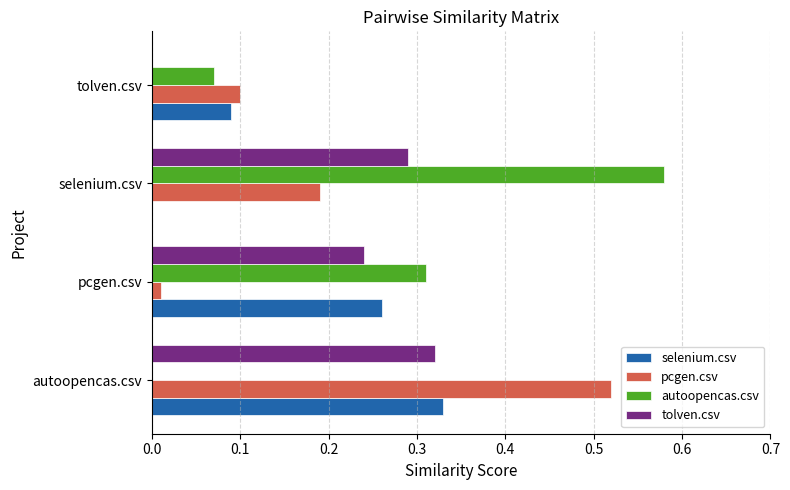

At which label does selenium.csv reach its peak?

autoopencas.csv